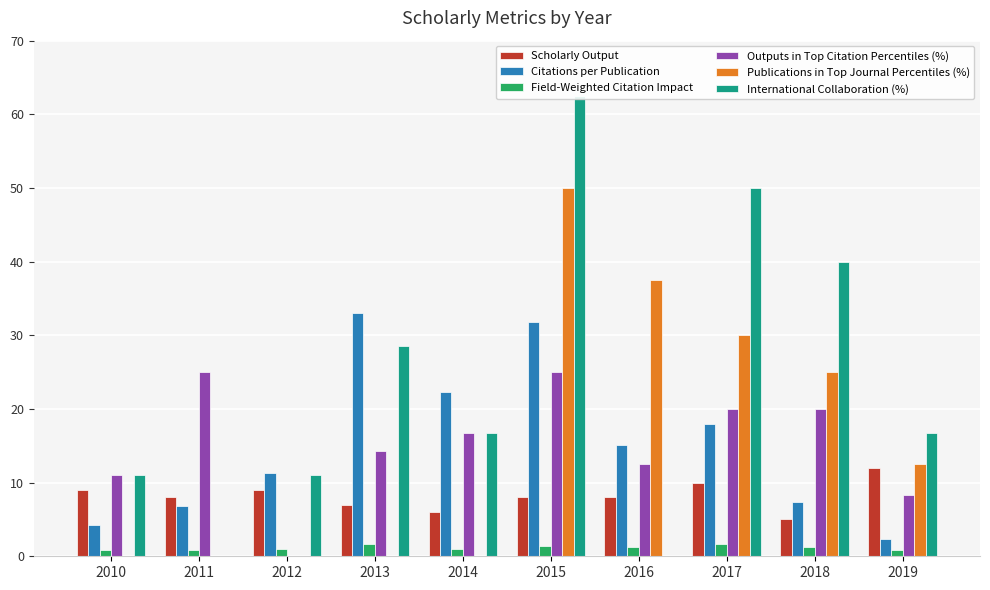

Count the number of data series in this chart.

6